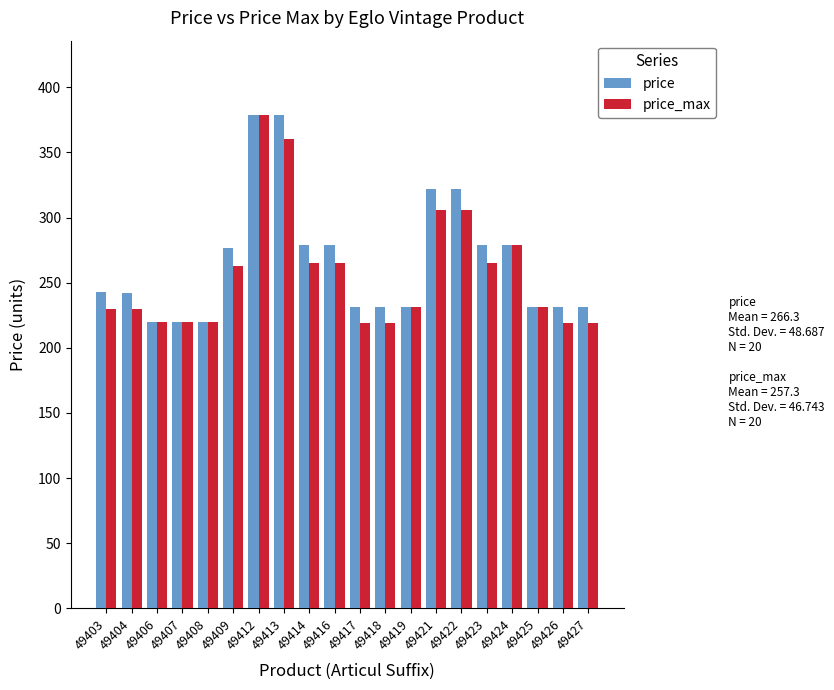

Is it true that price equals 220 at 49407?

True